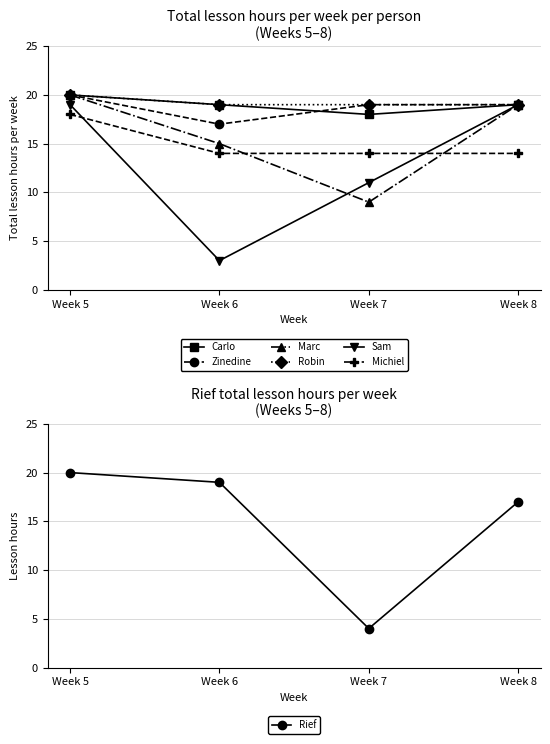

True or false: Zinedine and Michiel cross at least once.

False